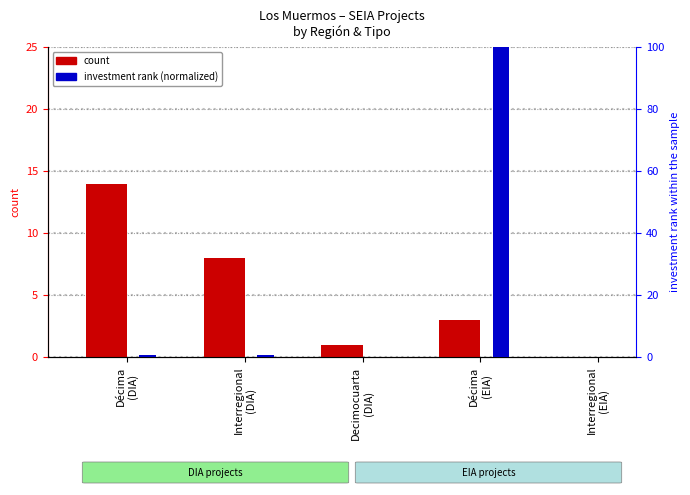

What is the difference between the second highest and minimum values in the investment rank (normalized) series?

0.7